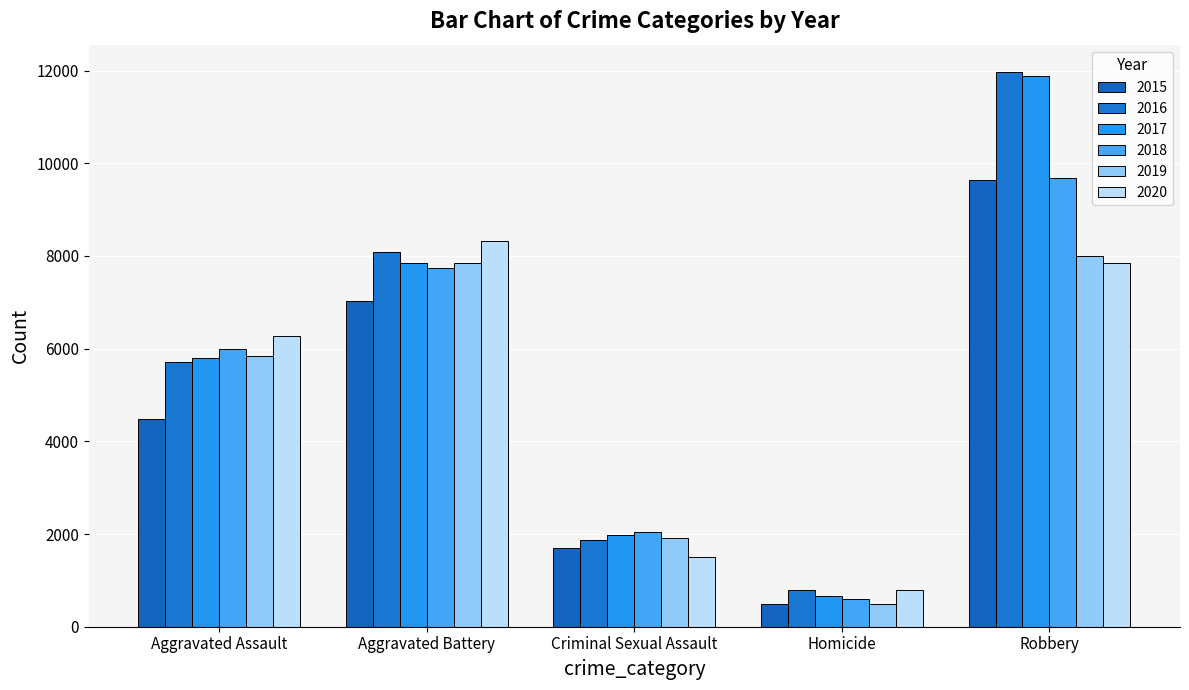

Reading left to right, list all the values displayed in this chart.

2015: Aggravated Assault=4480	Aggravated Battery=7019	Criminal Sexual Assault=1705	Homicide=496	Robbery=9638
2016: Aggravated Assault=5713	Aggravated Battery=8085	Criminal Sexual Assault=1863	Homicide=786	Robbery=11960
2017: Aggravated Assault=5793	Aggravated Battery=7845	Criminal Sexual Assault=1987	Homicide=672	Robbery=11881
2018: Aggravated Assault=6002	Aggravated Battery=7735	Criminal Sexual Assault=2045	Homicide=588	Robbery=9681
2019: Aggravated Assault=5841	Aggravated Battery=7858	Criminal Sexual Assault=1920	Homicide=499	Robbery=7995
2020: Aggravated Assault=6265	Aggravated Battery=8320	Criminal Sexual Assault=1498	Homicide=787	Robbery=7855